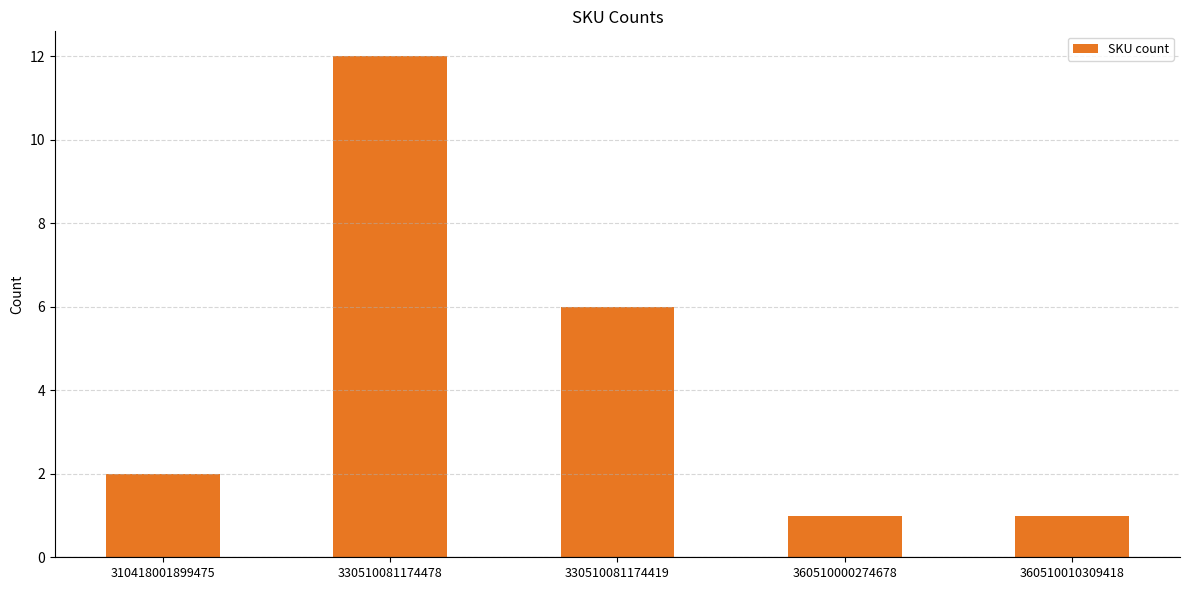

What is the value of the 3rd bar from the left?

6